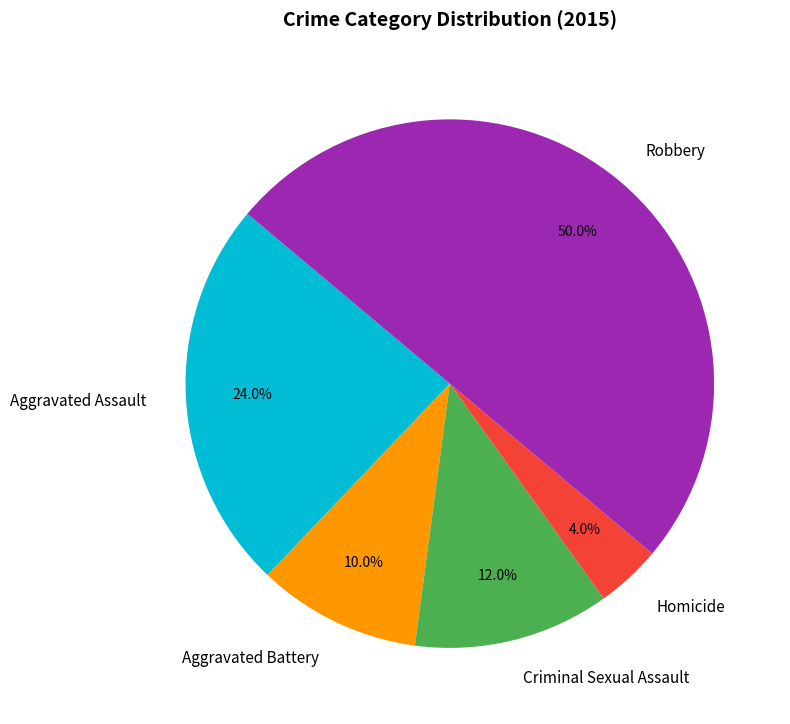

What is the largest slice in the pie chart?

Robbery